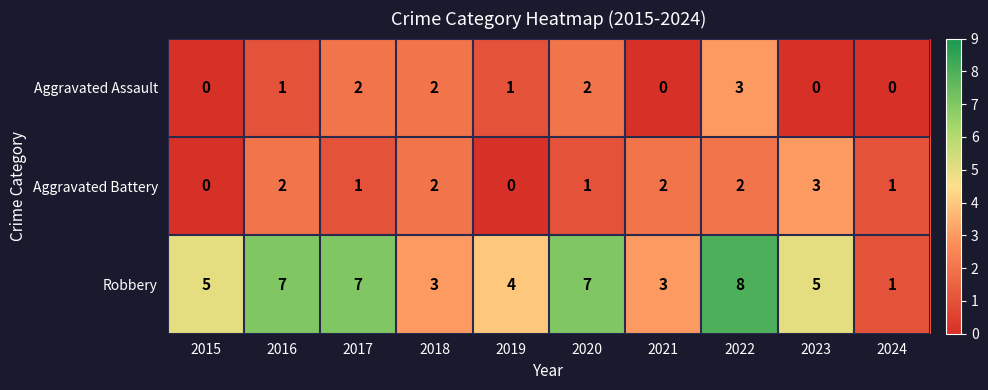

How many positive values does the Aggravated Battery series have?

8